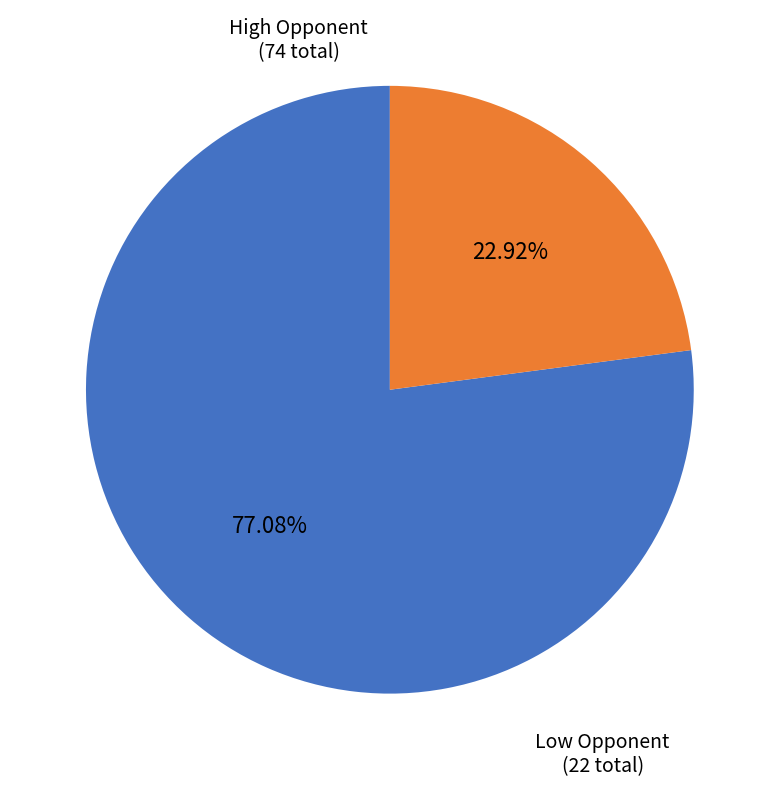

Is there any slice that represents more than half of the pie?

Yes